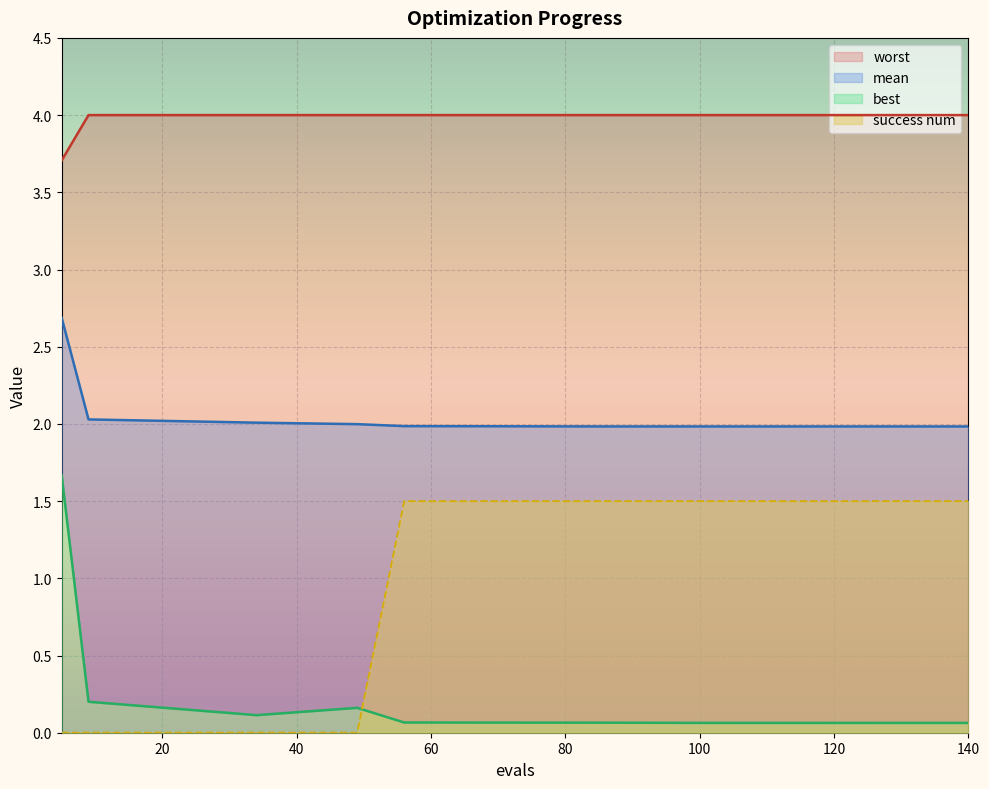

True or false: worst has more than 1 interior local peaks.

False